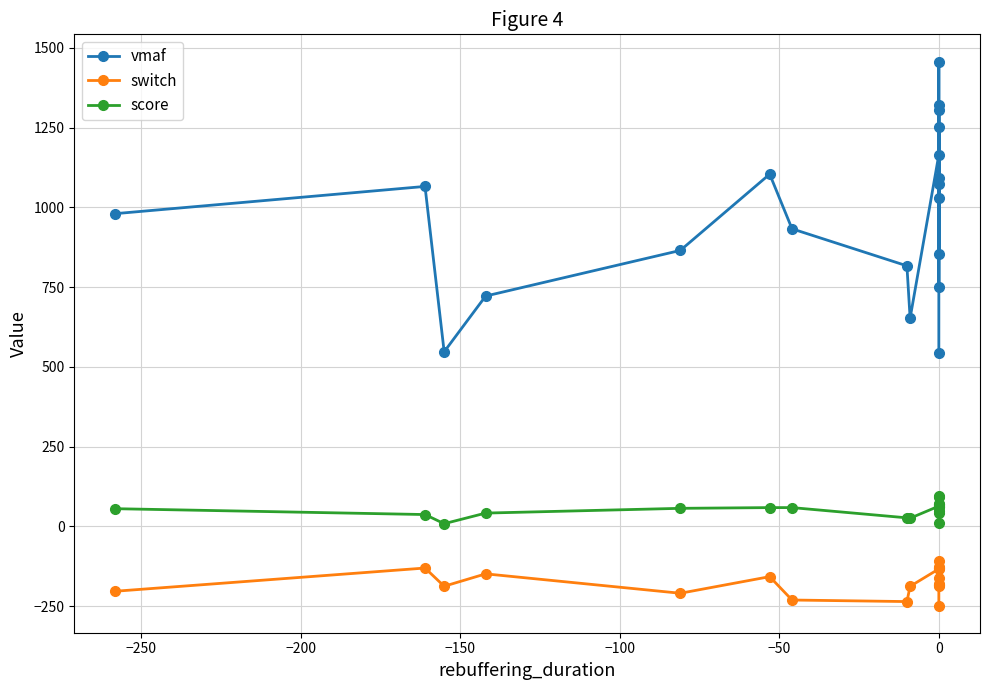

True or false: score and switch cross at least once.

False